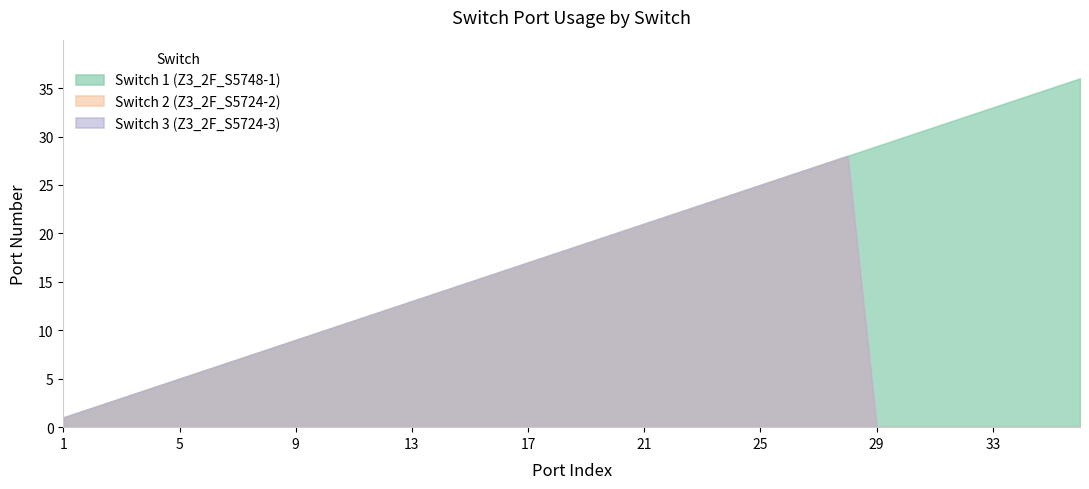

What are all the series names shown in the legend?

Switch 1 (Z3_2F_S5748-1), Switch 2 (Z3_2F_S5724-2), Switch 3 (Z3_2F_S5724-3)